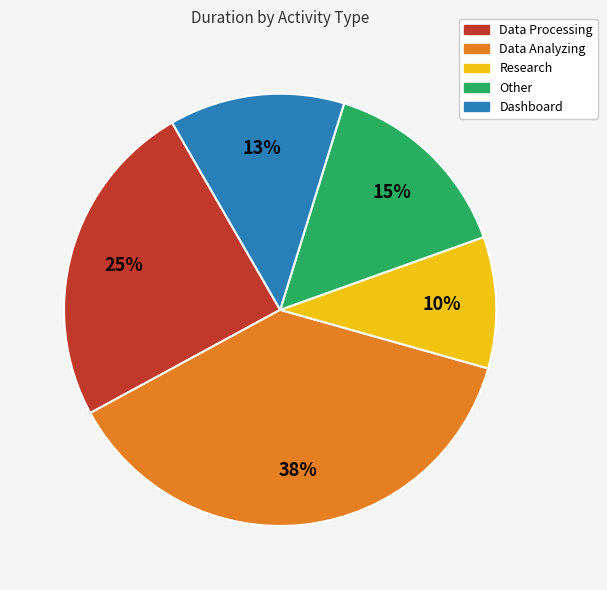

What is the ratio of the value at Research to the value at Data Analyzing?

0.3